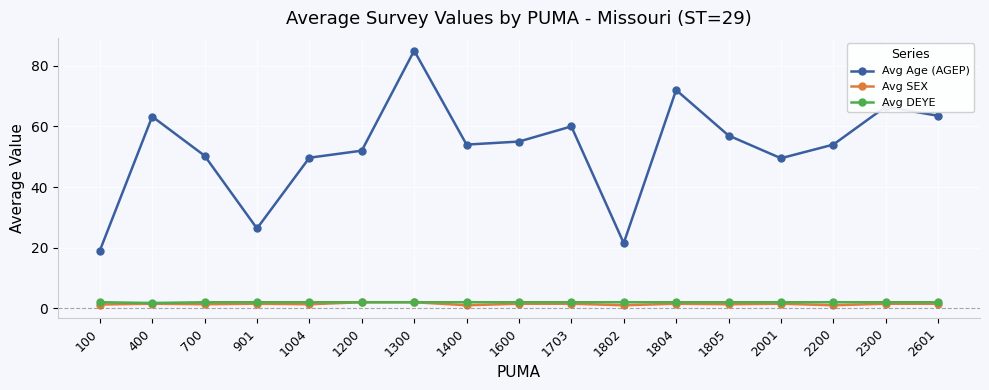

What are all the series names shown in the legend?

Avg Age (AGEP), Avg SEX, Avg DEYE